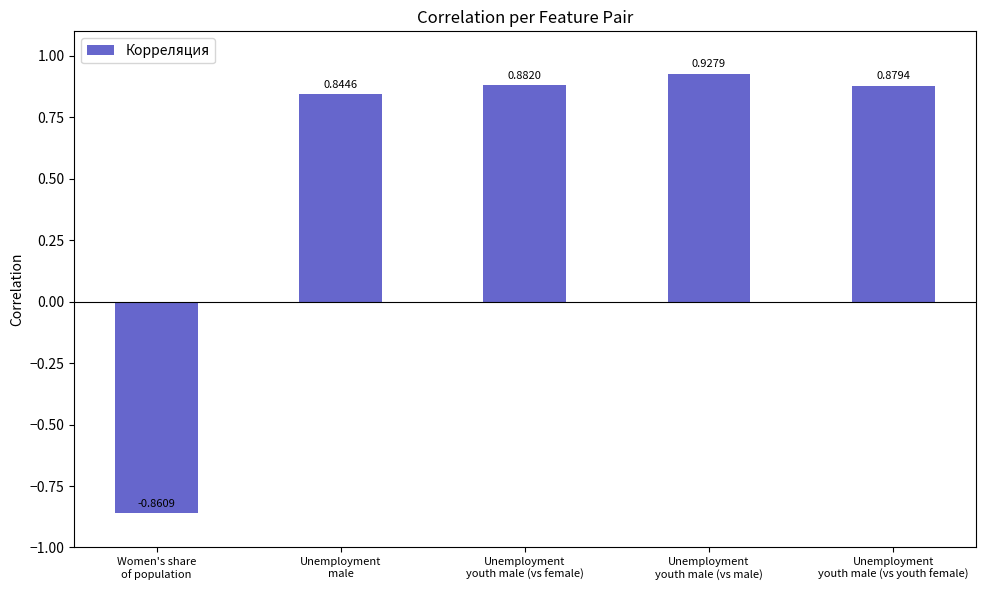

What is the change in value from Women's share
of population to Unemployment
youth male (vs youth female)?

+1.7